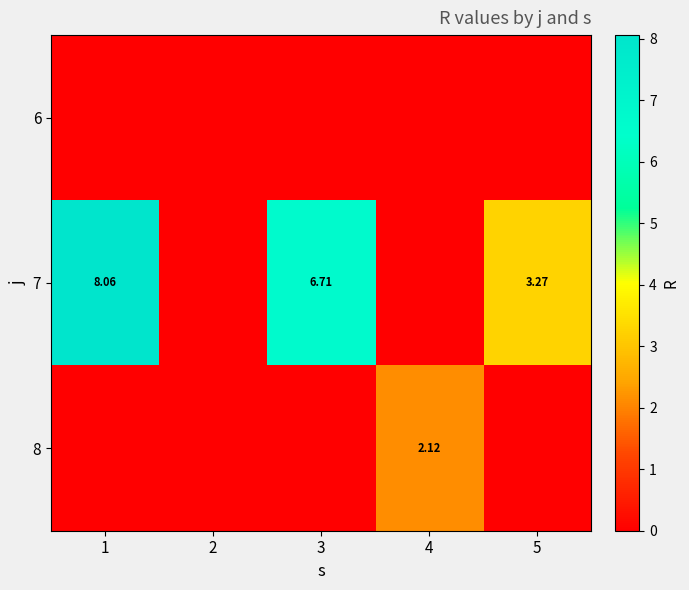

Rank the series by their maximum value, from highest to lowest.

7, 8, 6